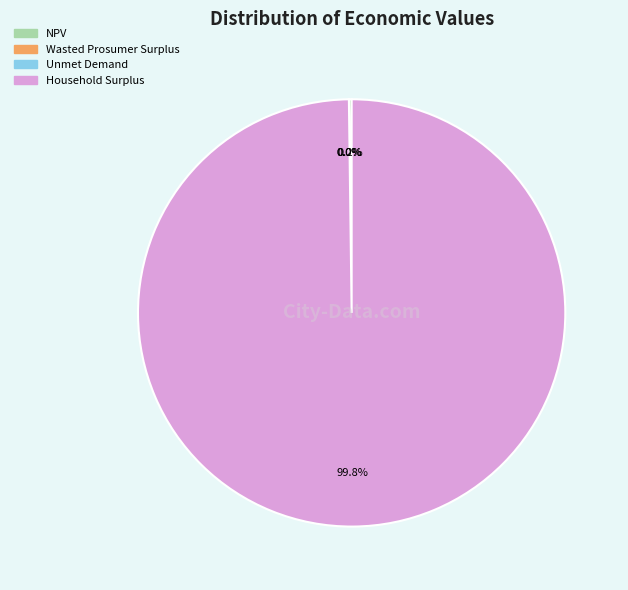

Is there a majority slice in this chart?

Yes